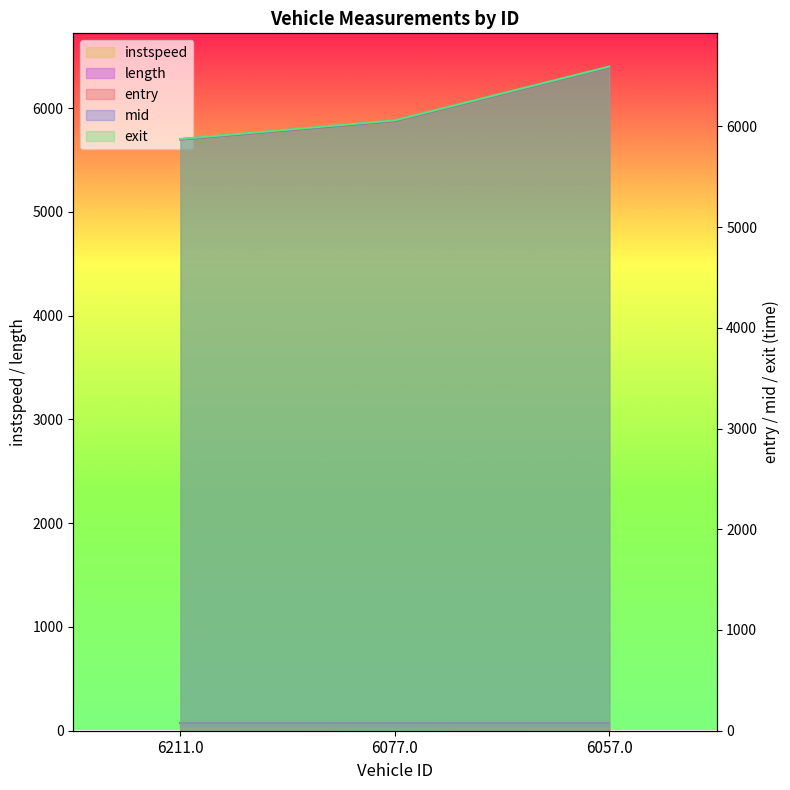

What is the value of the mid point at the 3rd from the left?

6591.1